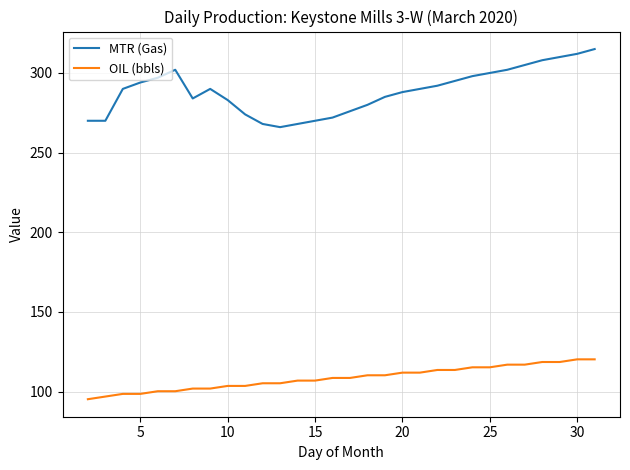

What is the highest value of the OIL (bbls) series?

120.3